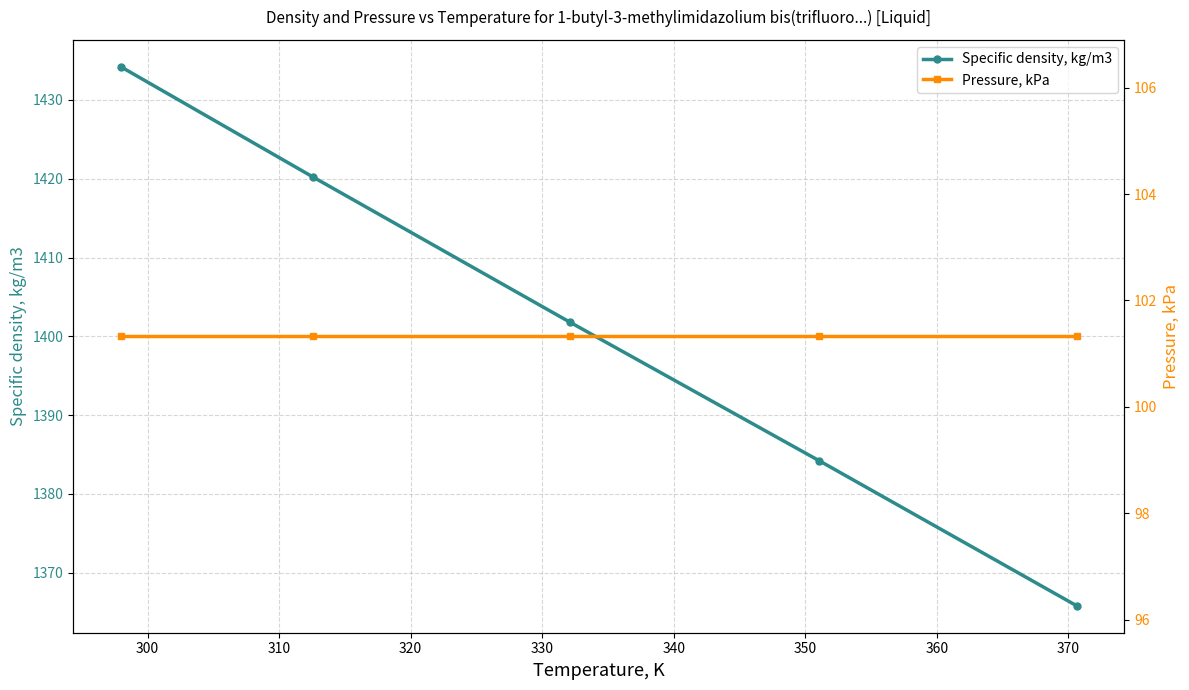

List the series in order of their overall mean, highest first.

Specific density, kg/m3, Pressure, kPa